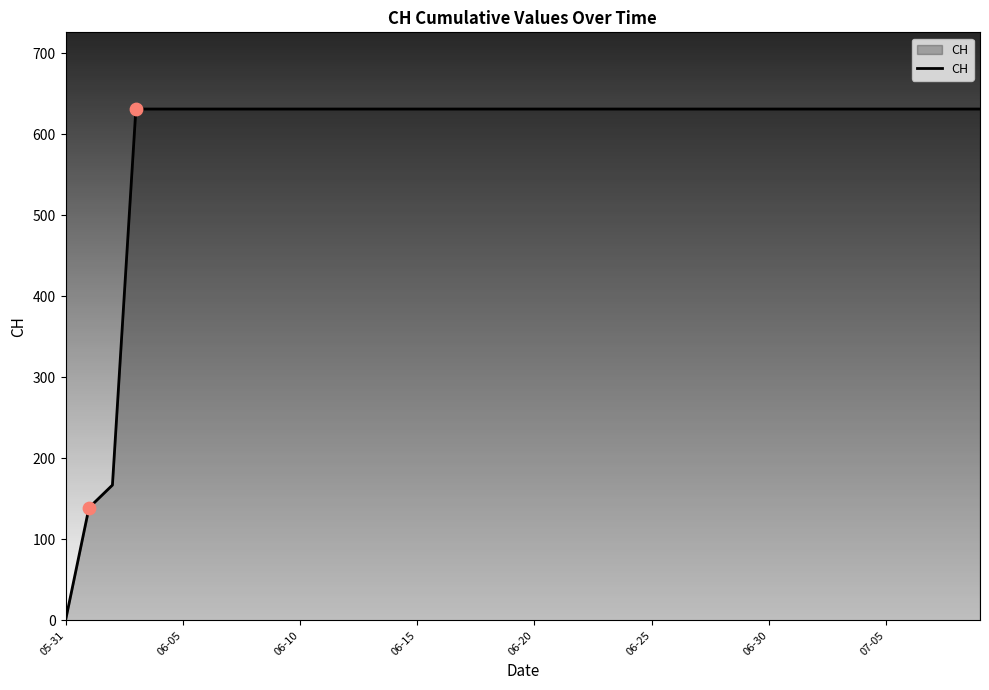

What is the maximum value shown in the chart?

631